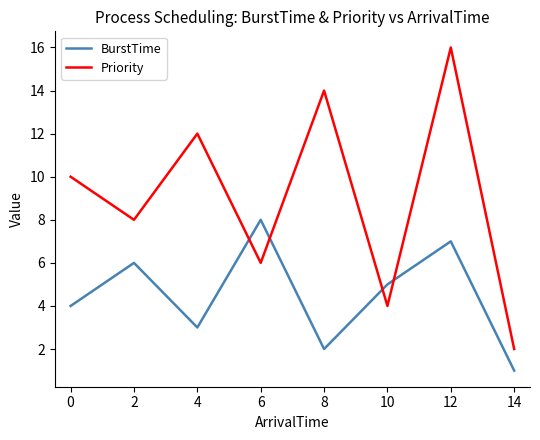

Rank the series at 2 from lowest to highest value.

BurstTime, Priority